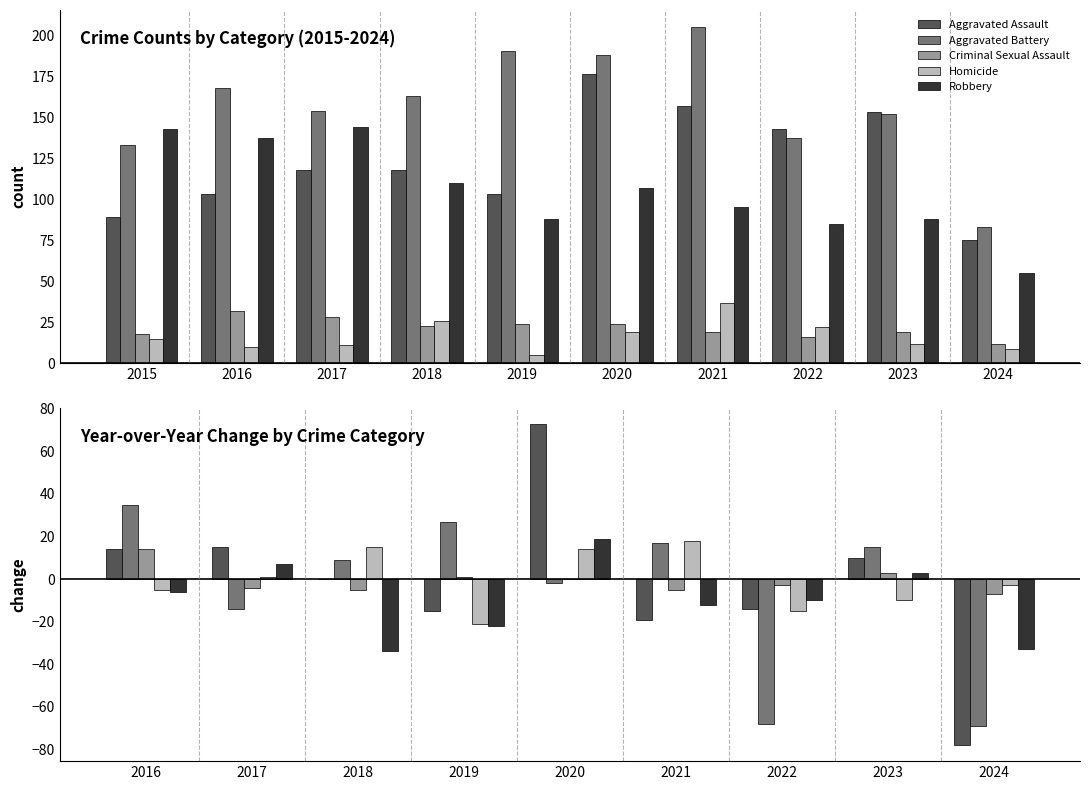

What is the value of the Criminal Sexual Assault bar at the 9th from the left?

-7